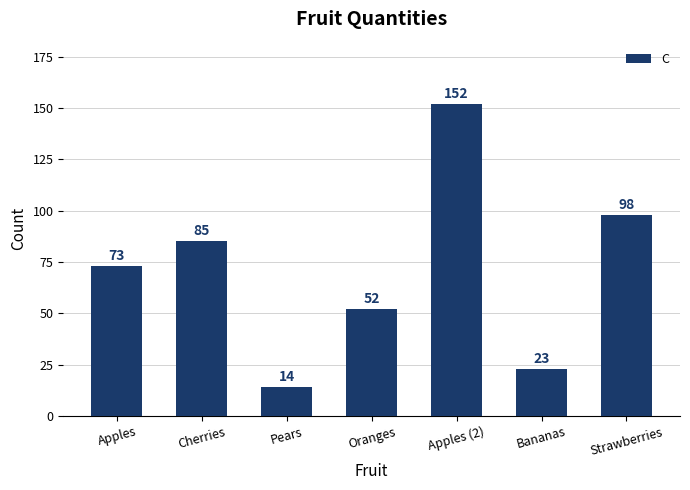

Rank the categories by value from lowest to highest.

Pears, Bananas, Oranges, Apples, Cherries, Strawberries, Apples (2)